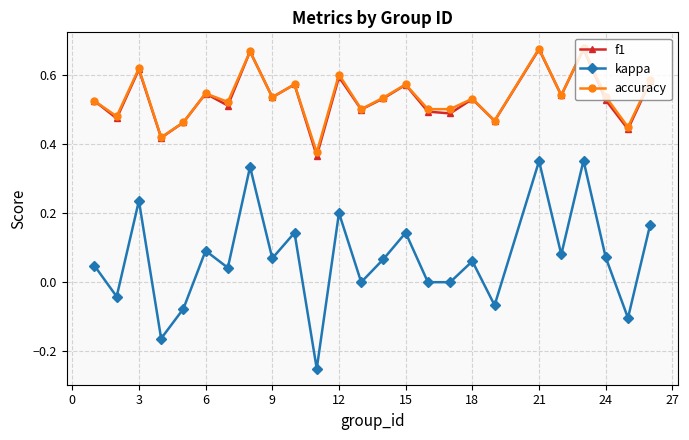

How many interior local peaks does the accuracy series have?

9